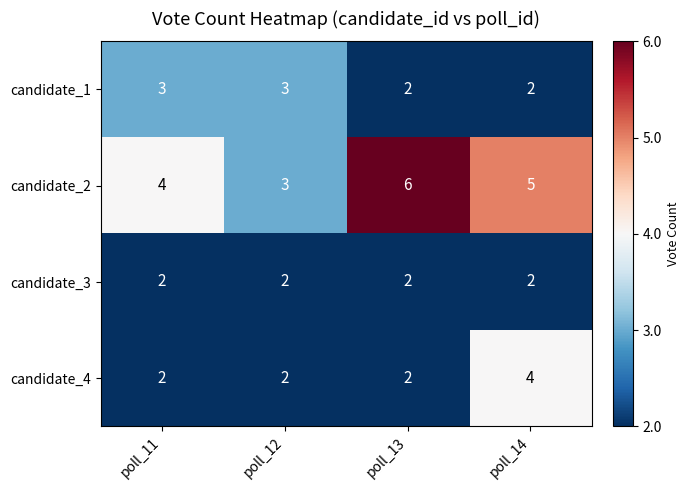

At which category is the sum across all series the highest?

poll_14